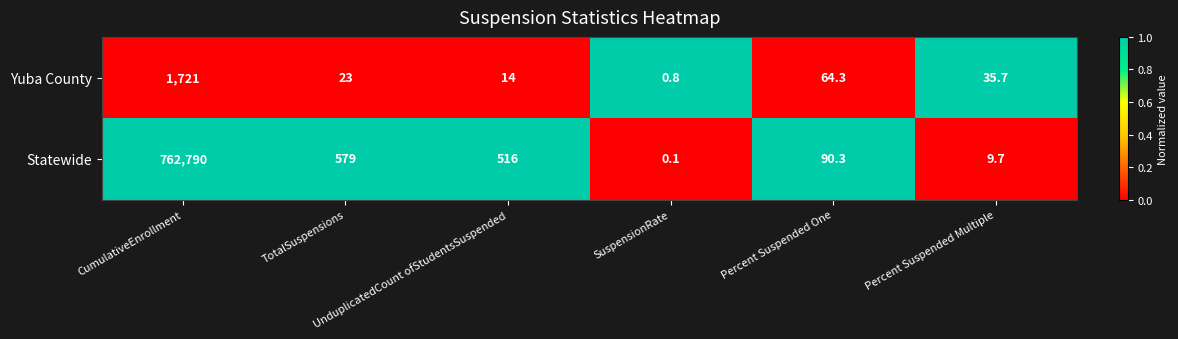

What is the maximum value for Statewide?

762790.0